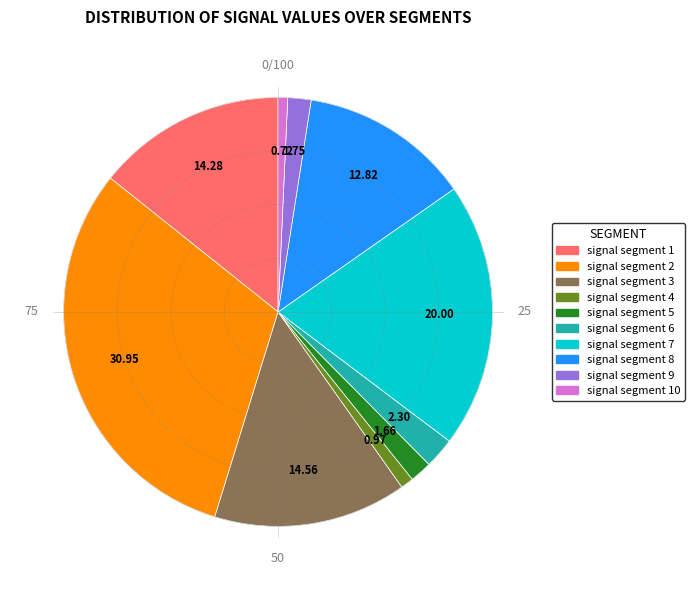

What is the largest slice in the pie chart?

signal segment 2